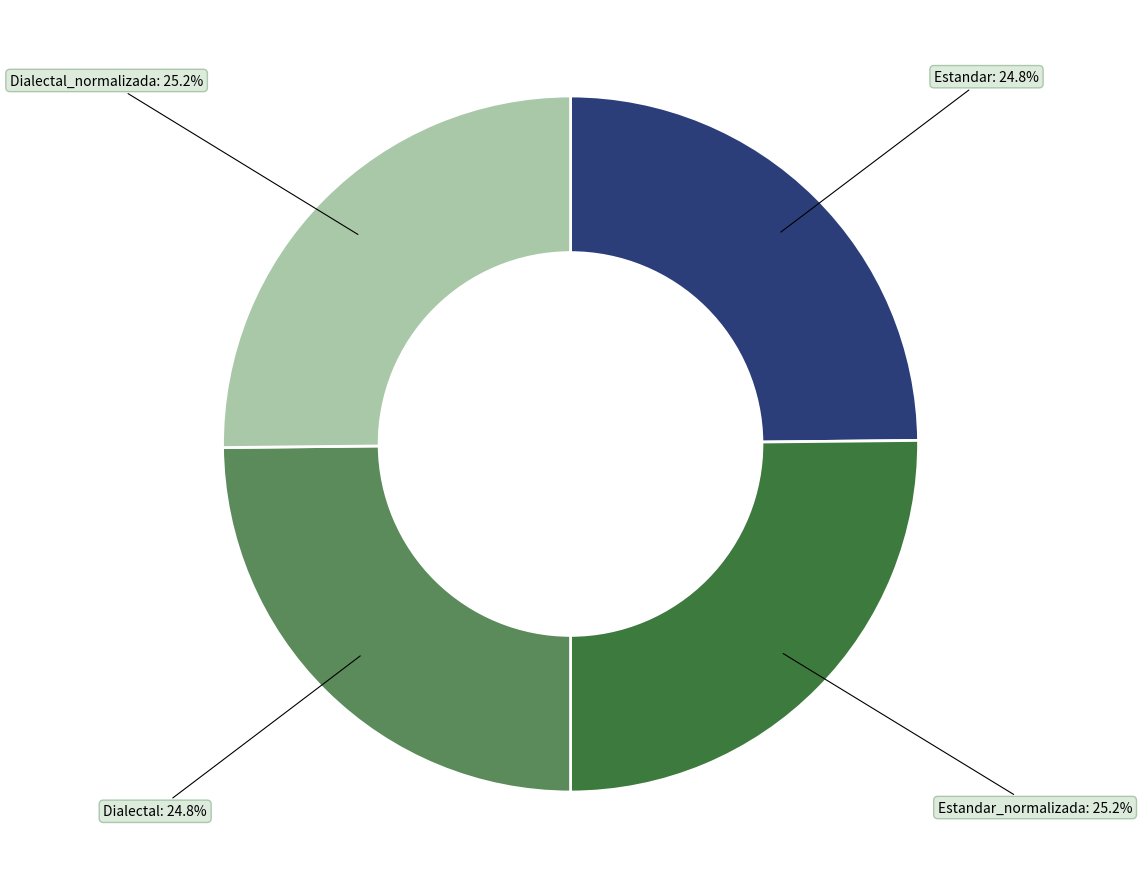

Is there any slice that represents more than half of the pie?

No